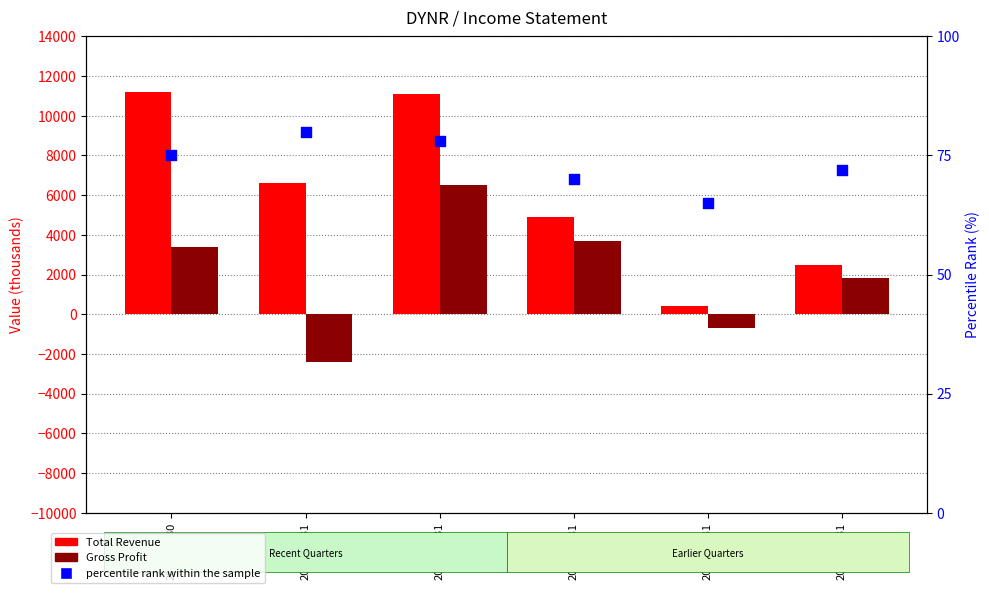

Which series has the widest spread of Y values?

Total Revenue